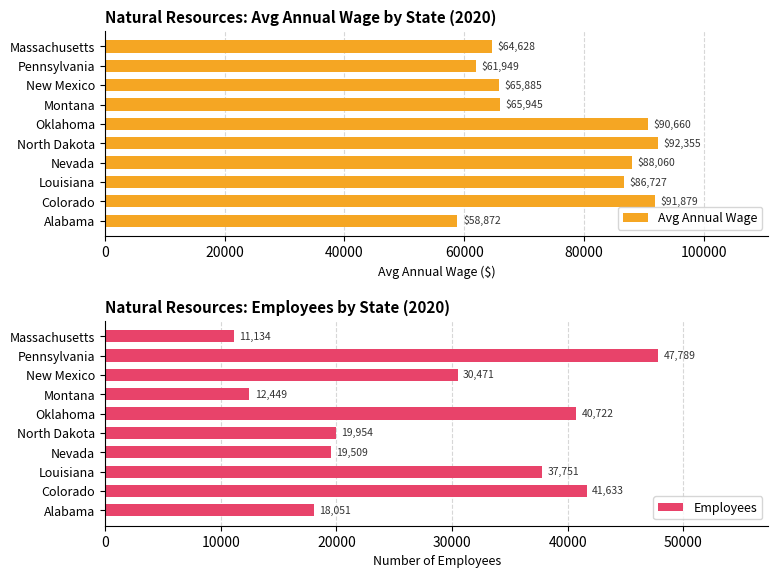

How many data points in Employees are less than 30471?

5